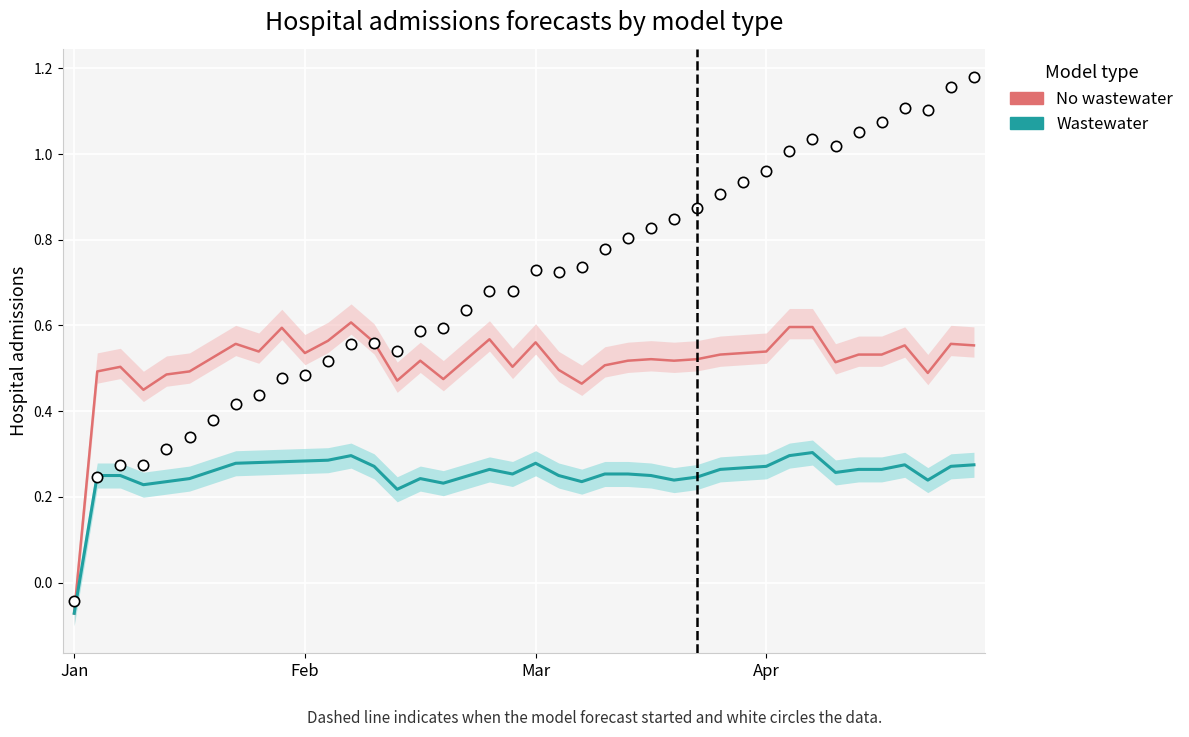

Is the value of No wastewater at 35 greater than the value of Wastewater at 17?

Yes